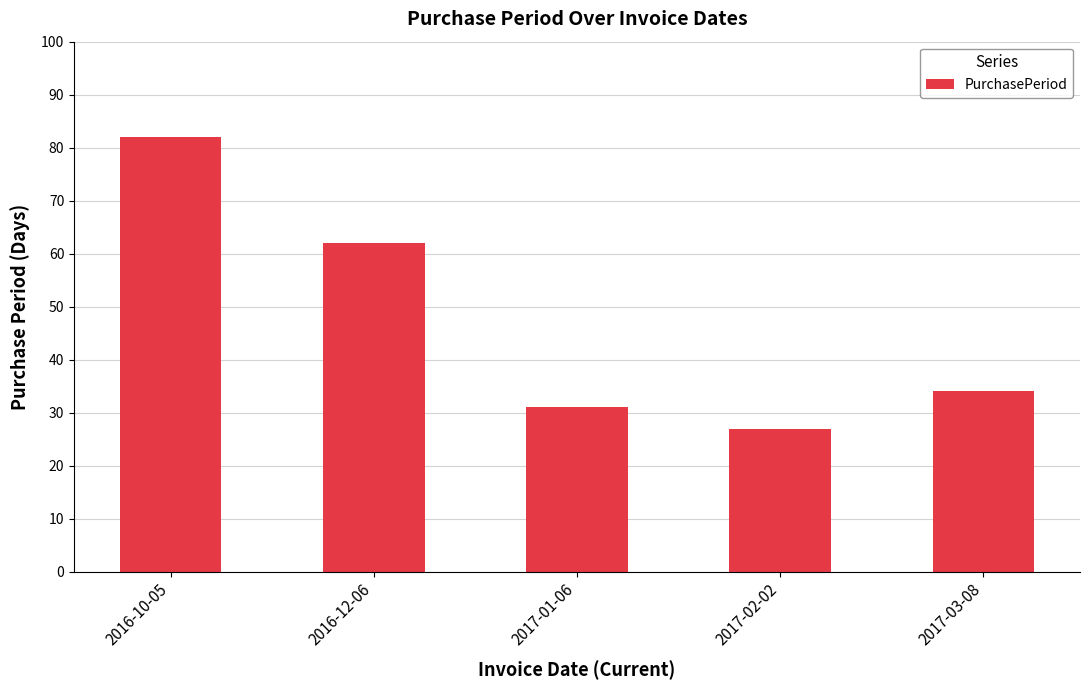

Reading left to right, list all the values displayed in this chart.

82	62	31	27	34